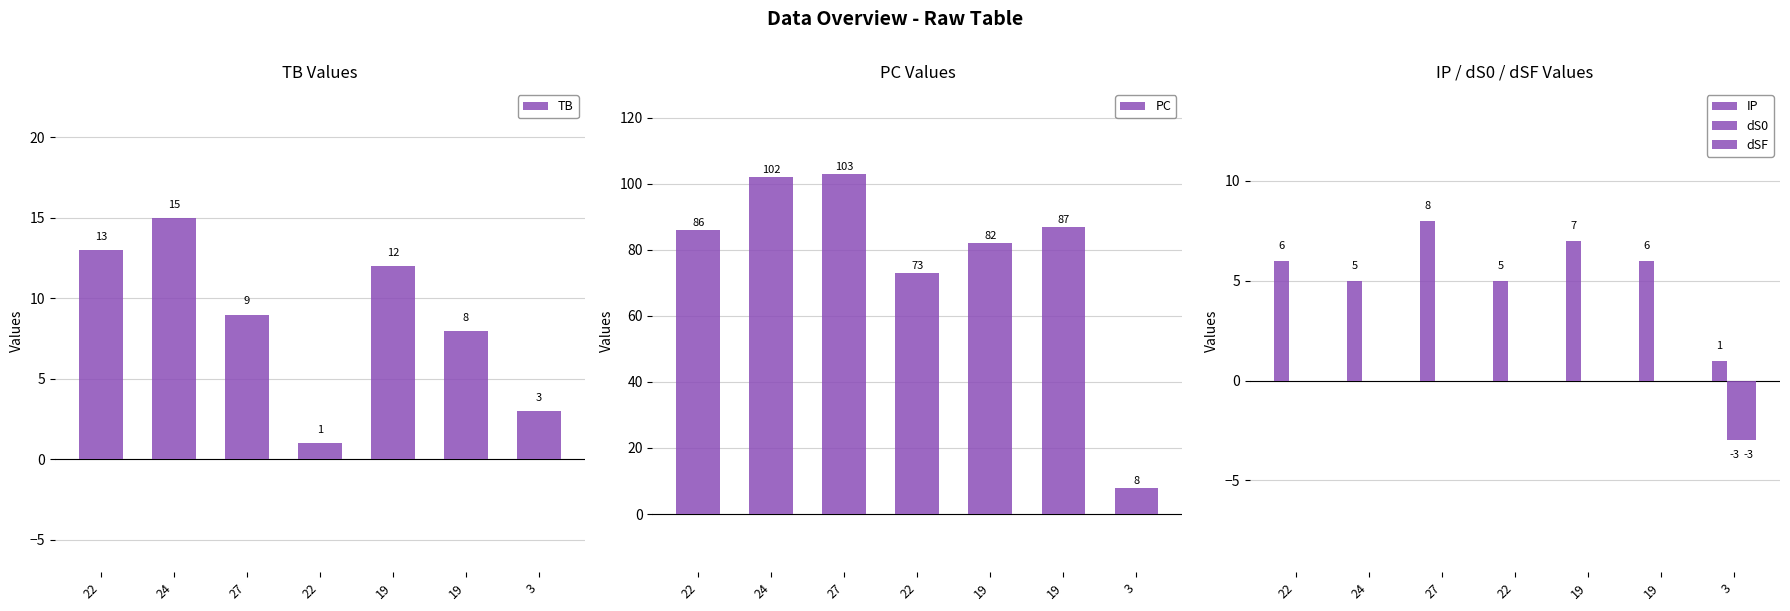

Which label corresponds to the largest value in the chart?

27